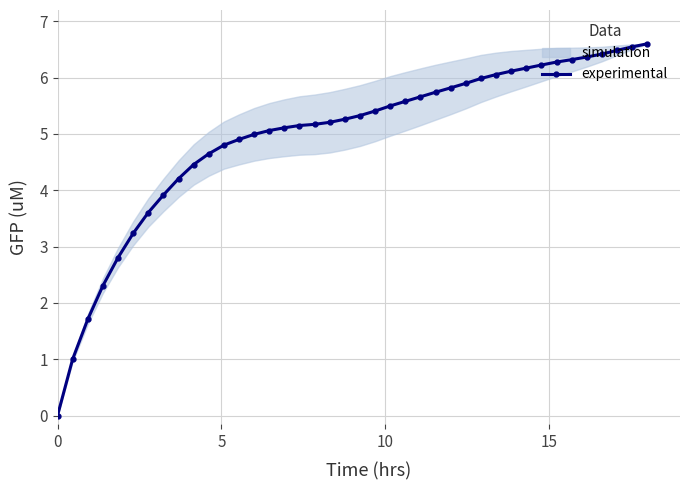

What is the highest value of the experimental series?

6.6